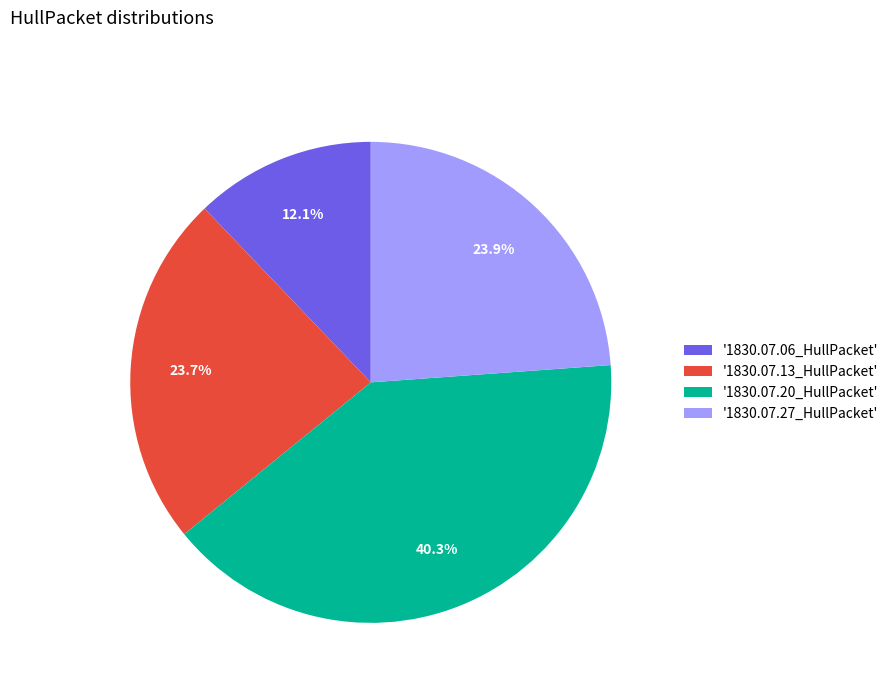

Which slice is the smallest?

'1830.07.06_HullPacket'